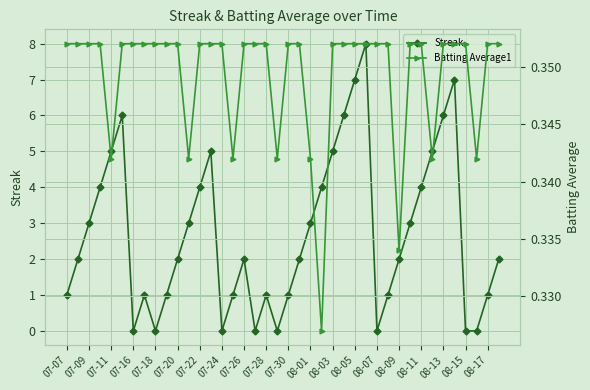

How many data points in Streak are above 2?

18